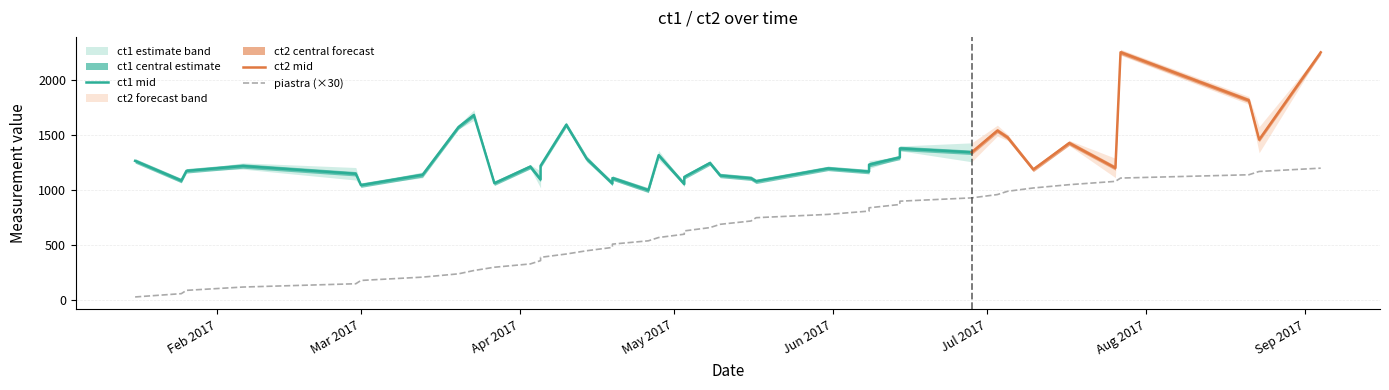

What is the maximum value for ct2 mid?

2252.5